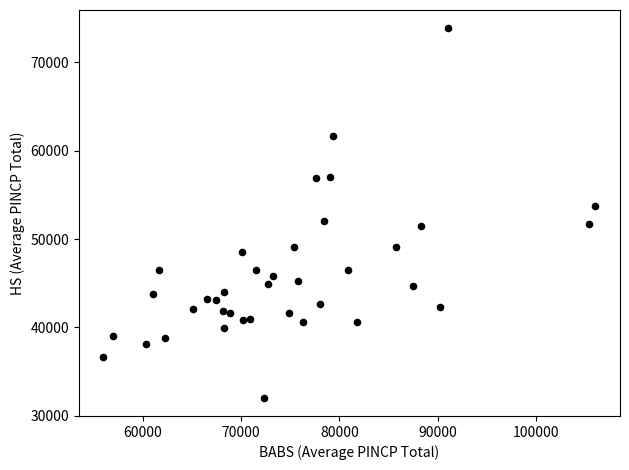

What is the range of Y values (max minus min)?

41781.4